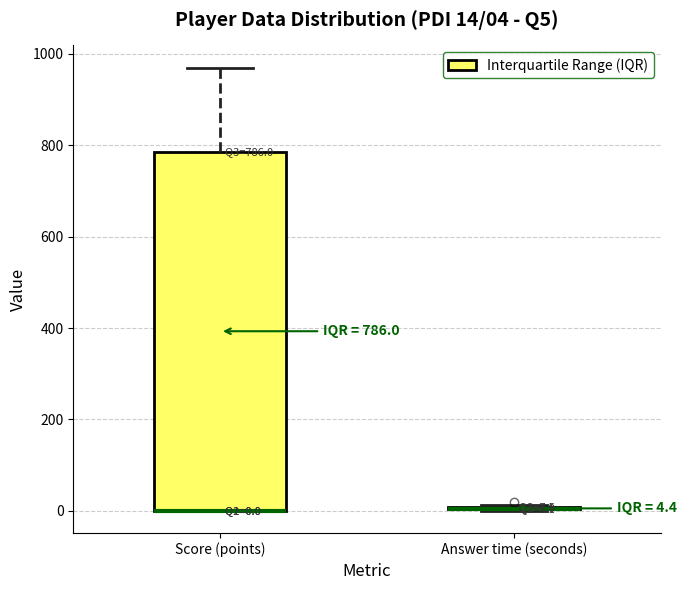

Comparing the boxes themselves (not the whiskers), which one is the tallest?

Score (points)